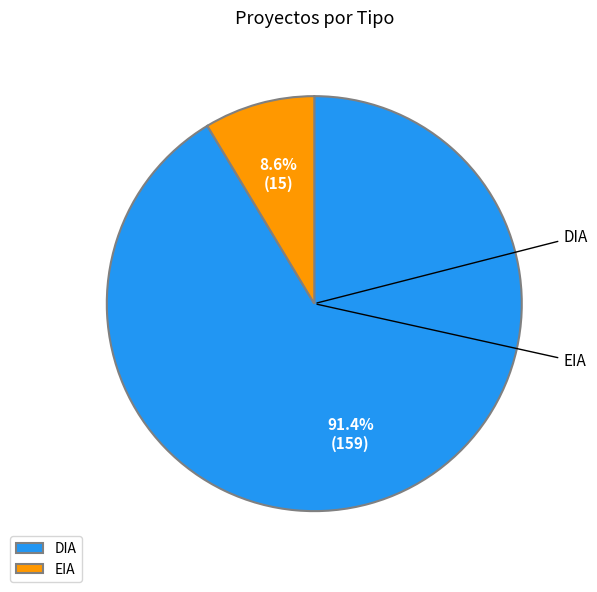

To the nearest percent, what is the average slice percentage?

50%